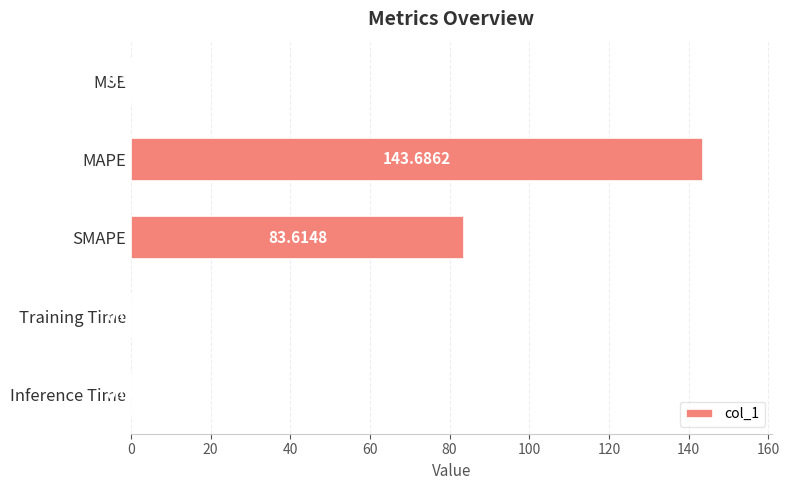

Between SMAPE and Inference Time, which is larger?

SMAPE